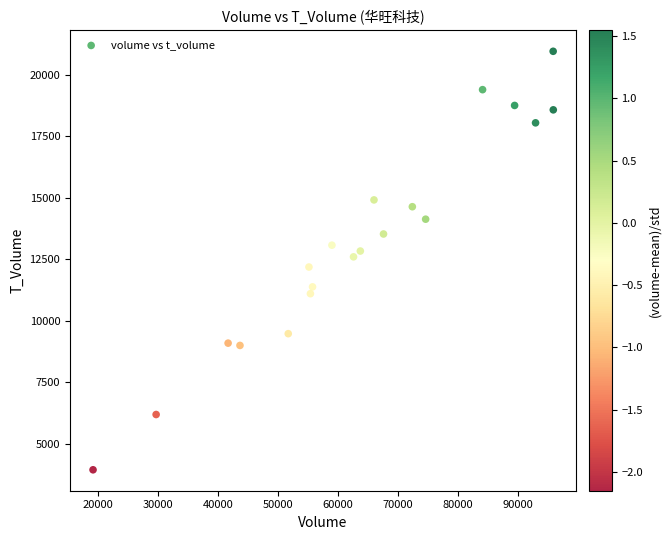

What is the range of Y values (max minus min)?

17017